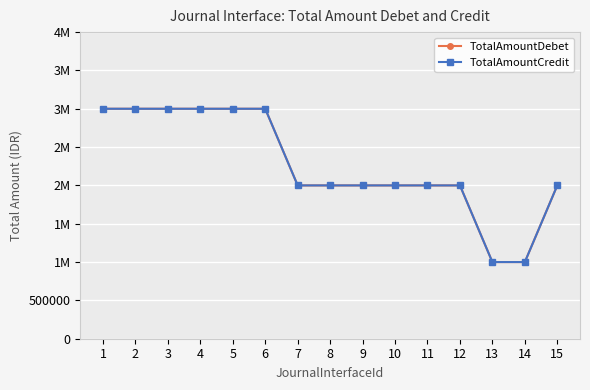

List the labels in order of TotalAmountDebet value, largest first.

1, 2, 3, 4, 5, 6, 7, 8, 9, 10, 11, 12, 15, 13, 14